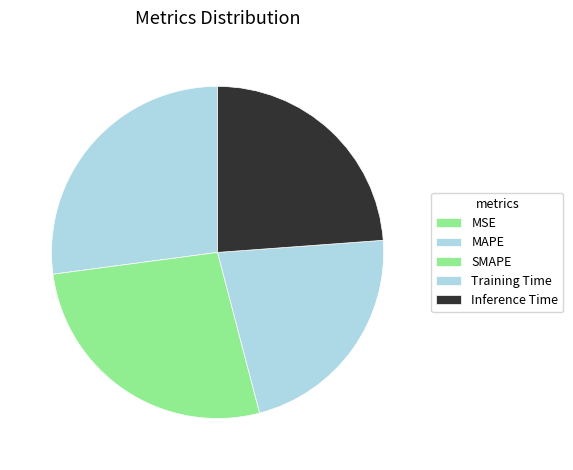

What is the total percentage of Training Time and SMAPE?

49.1%